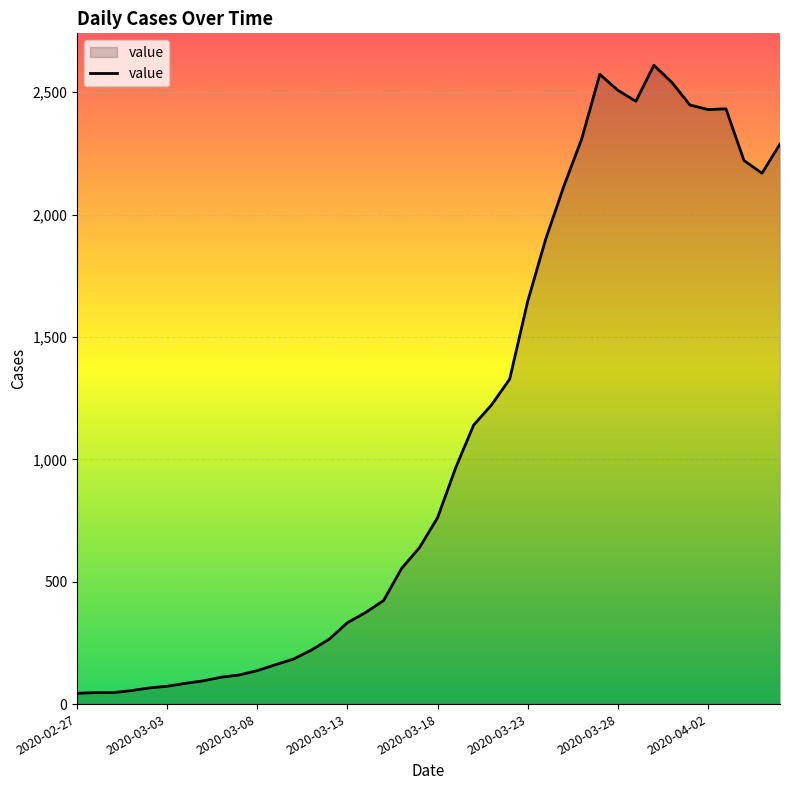

What is the greatest value displayed?

2610